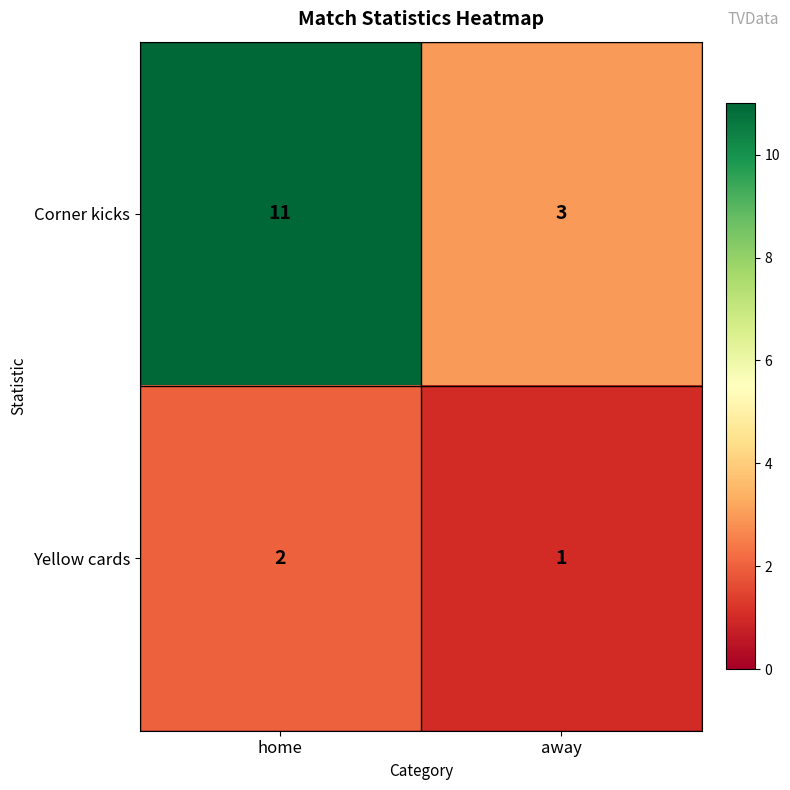

Reading left to right, extract all data points from this chart.

Corner kicks: 11	3
Yellow cards: 2	1